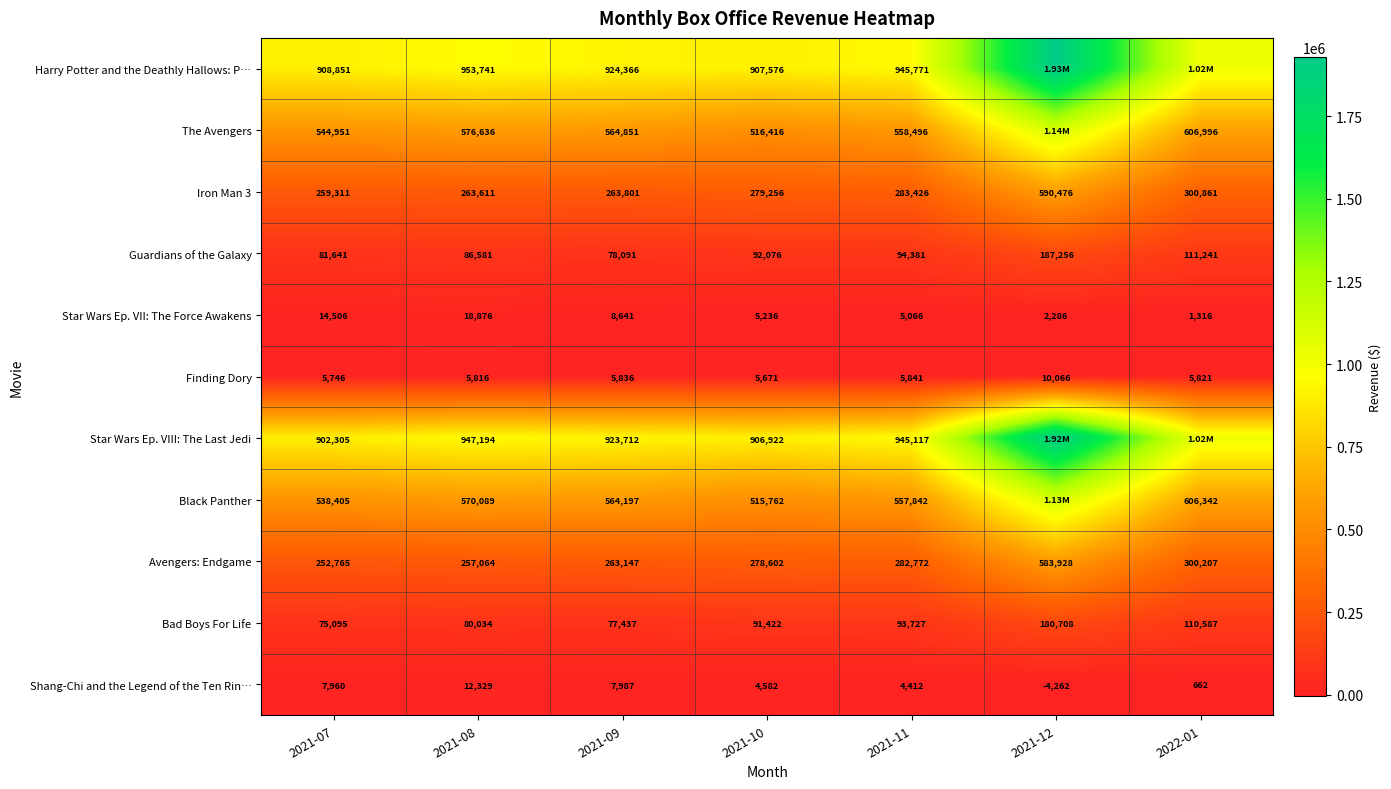

At how many categories does at least one series exceed 1107460?

1